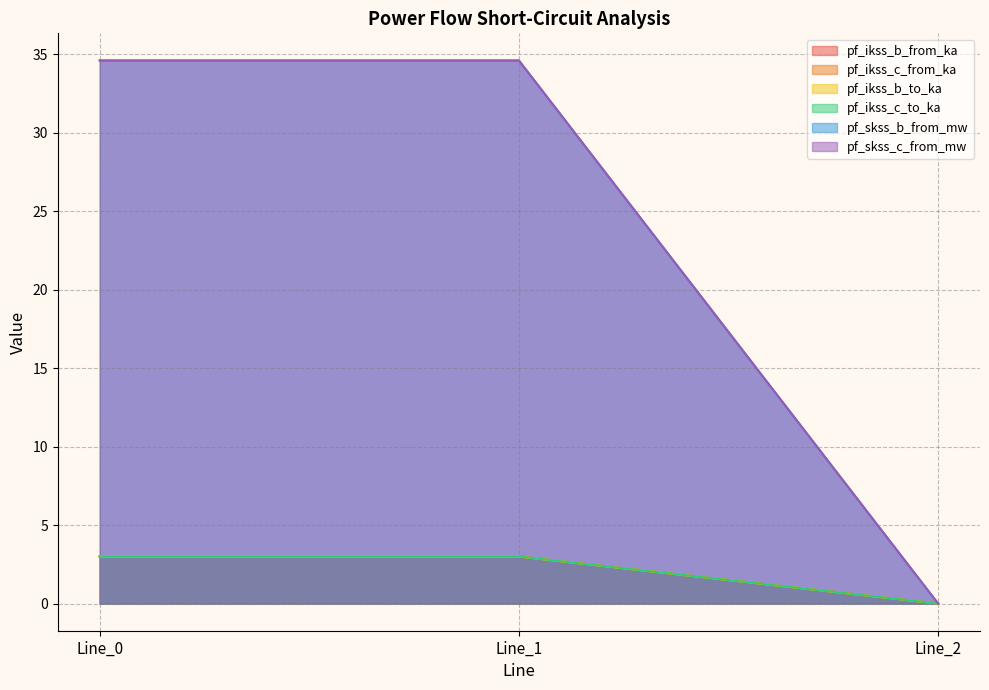

Reading left to right, what are all the values shown in this chart?

pf_ikss_b_from_ka: 3.0	3.0	0.0
pf_ikss_c_from_ka: 3.0	3.0	0.0
pf_ikss_b_to_ka: 3.0	3.0	0.0
pf_ikss_c_to_ka: 3.0	3.0	0.0
pf_skss_b_from_mw: 34.6	34.6	0.0
pf_skss_c_from_mw: 34.6	34.6	0.0